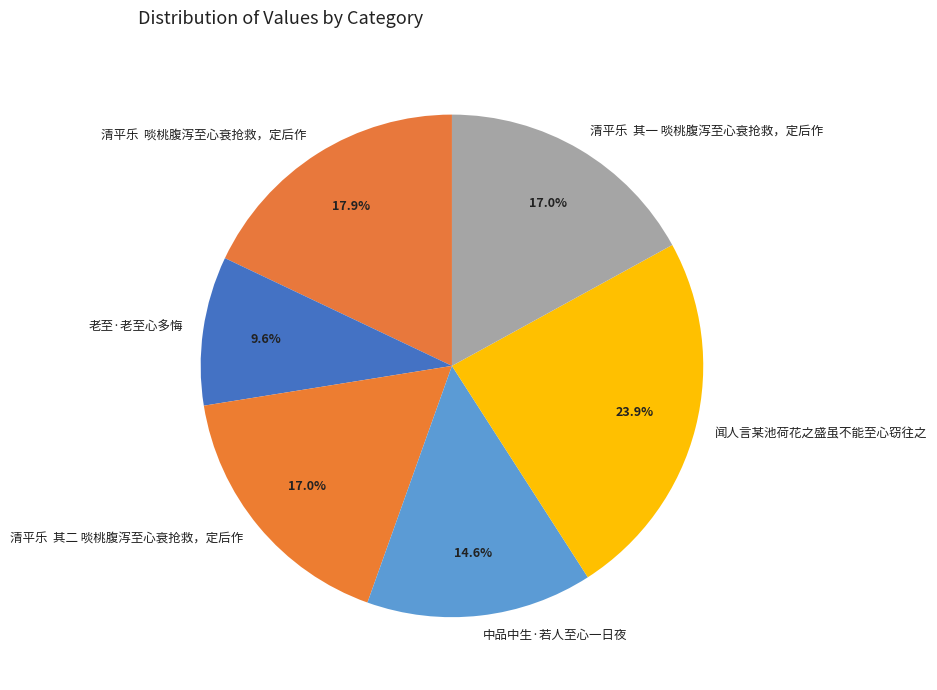

Which slice is the largest?

闻人言某池荷花之盛虽不能至心窃往之